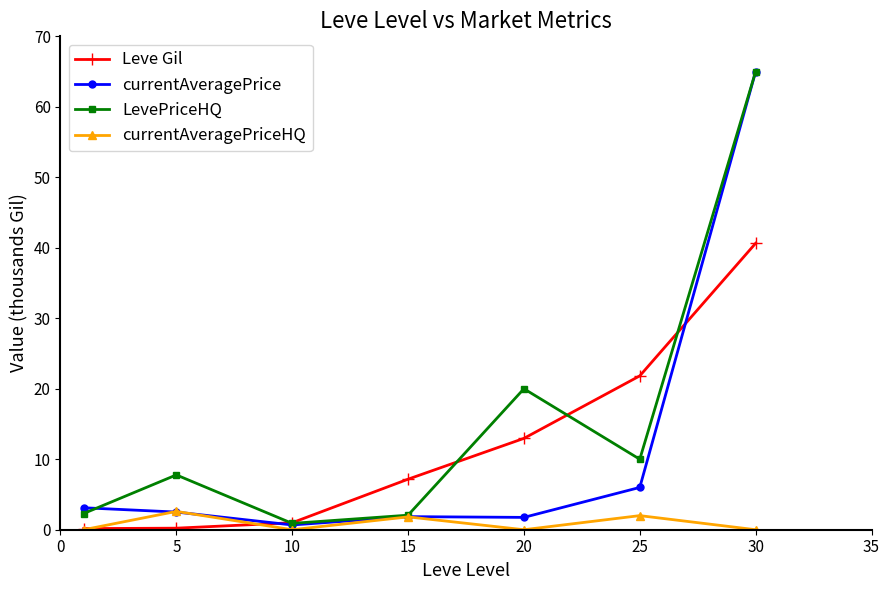

Which series has the widest spread of values?

currentAveragePrice